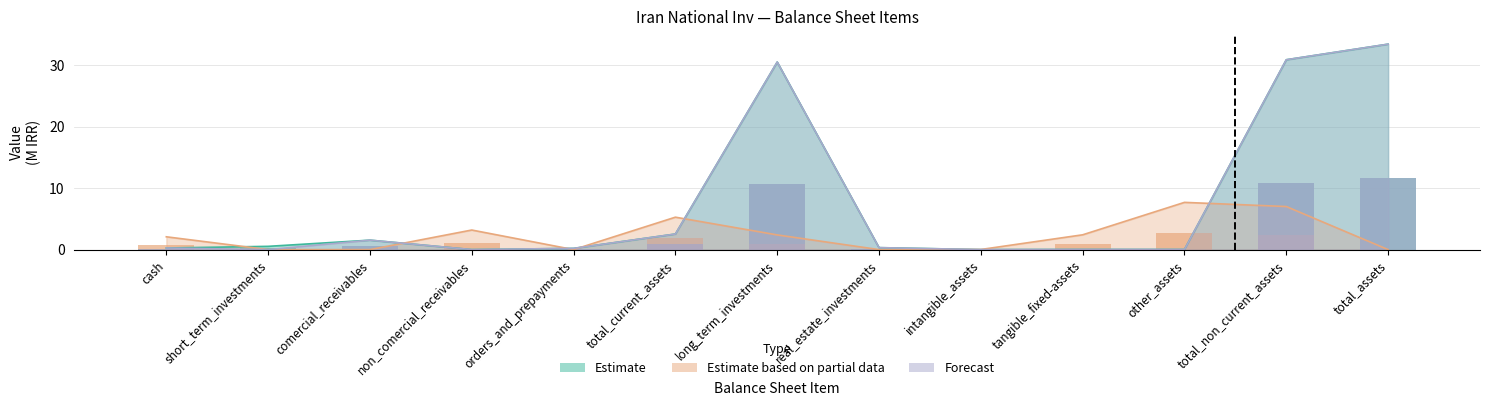

List the series in order of their peak value, highest first.

Estimate, Forecast, Estimate based on partial data